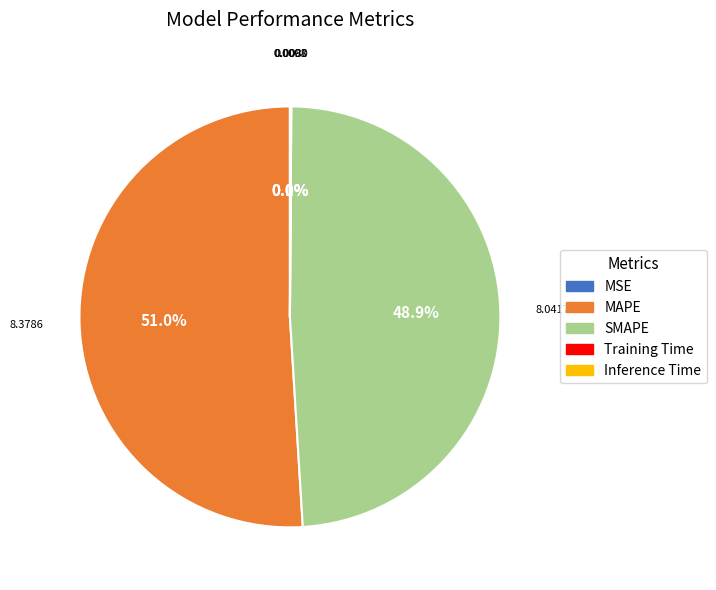

Is there a majority slice in this chart?

Yes